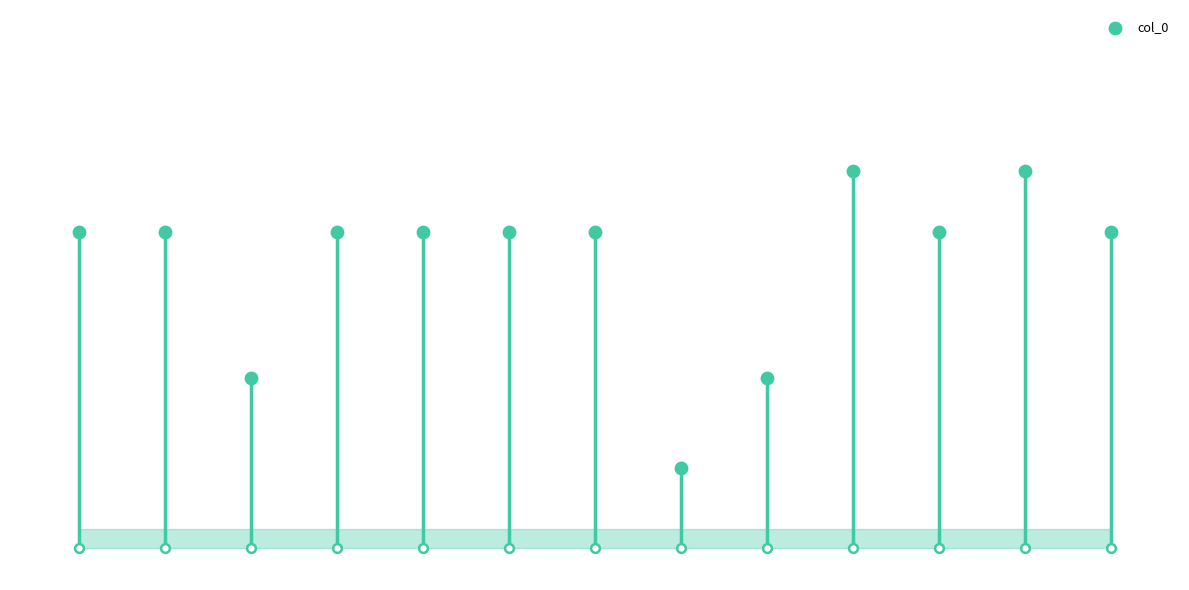

Approximately how many times larger is the value at 0 compared to 6?

1.0